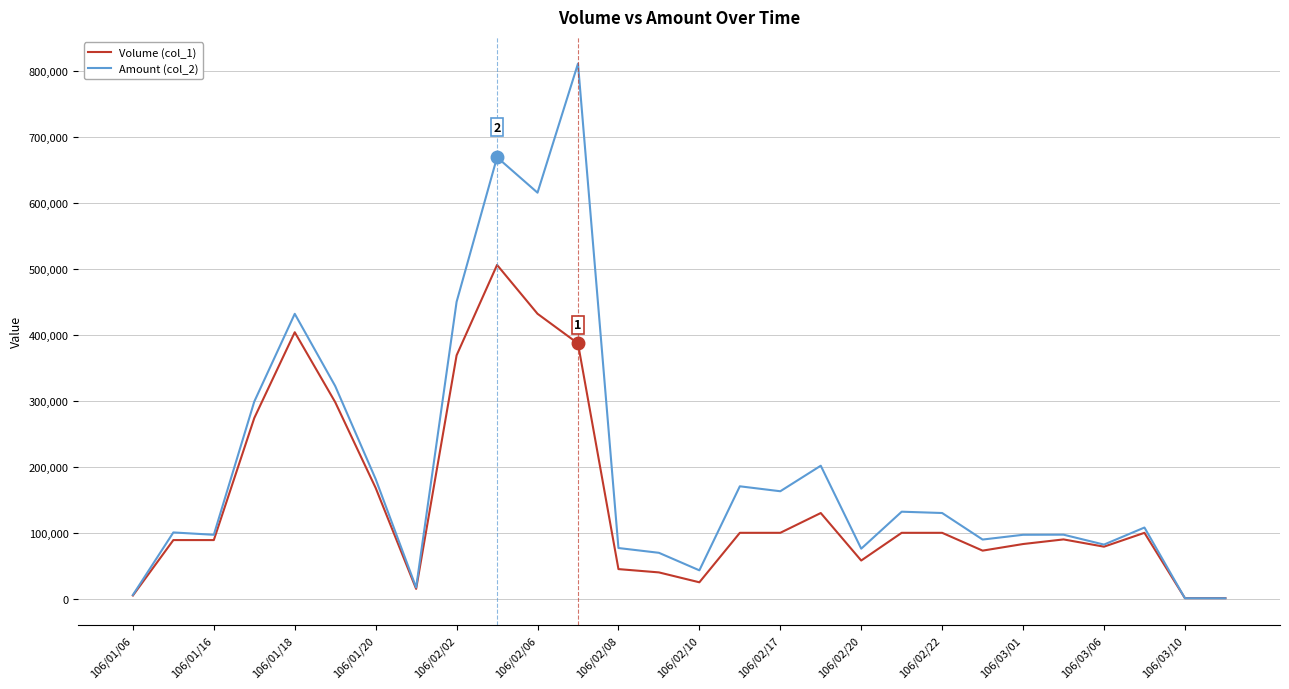

Which series has the largest total across all categories?

Amount (col_2)